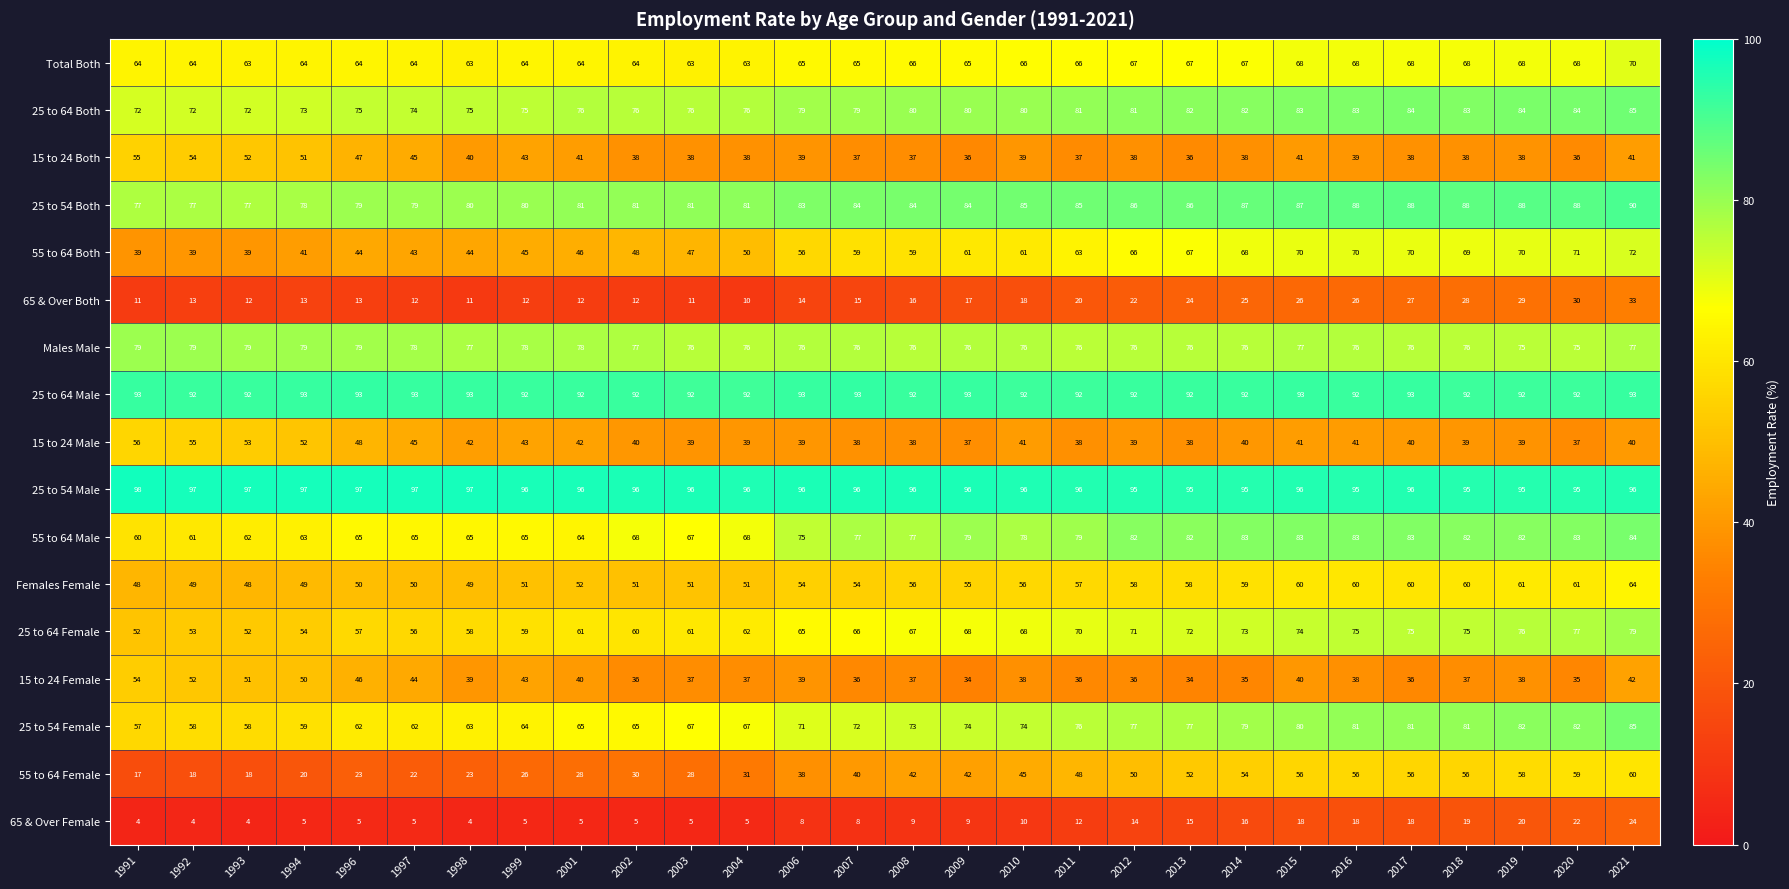

Read the 55 to 64 Female value at 1991.

17